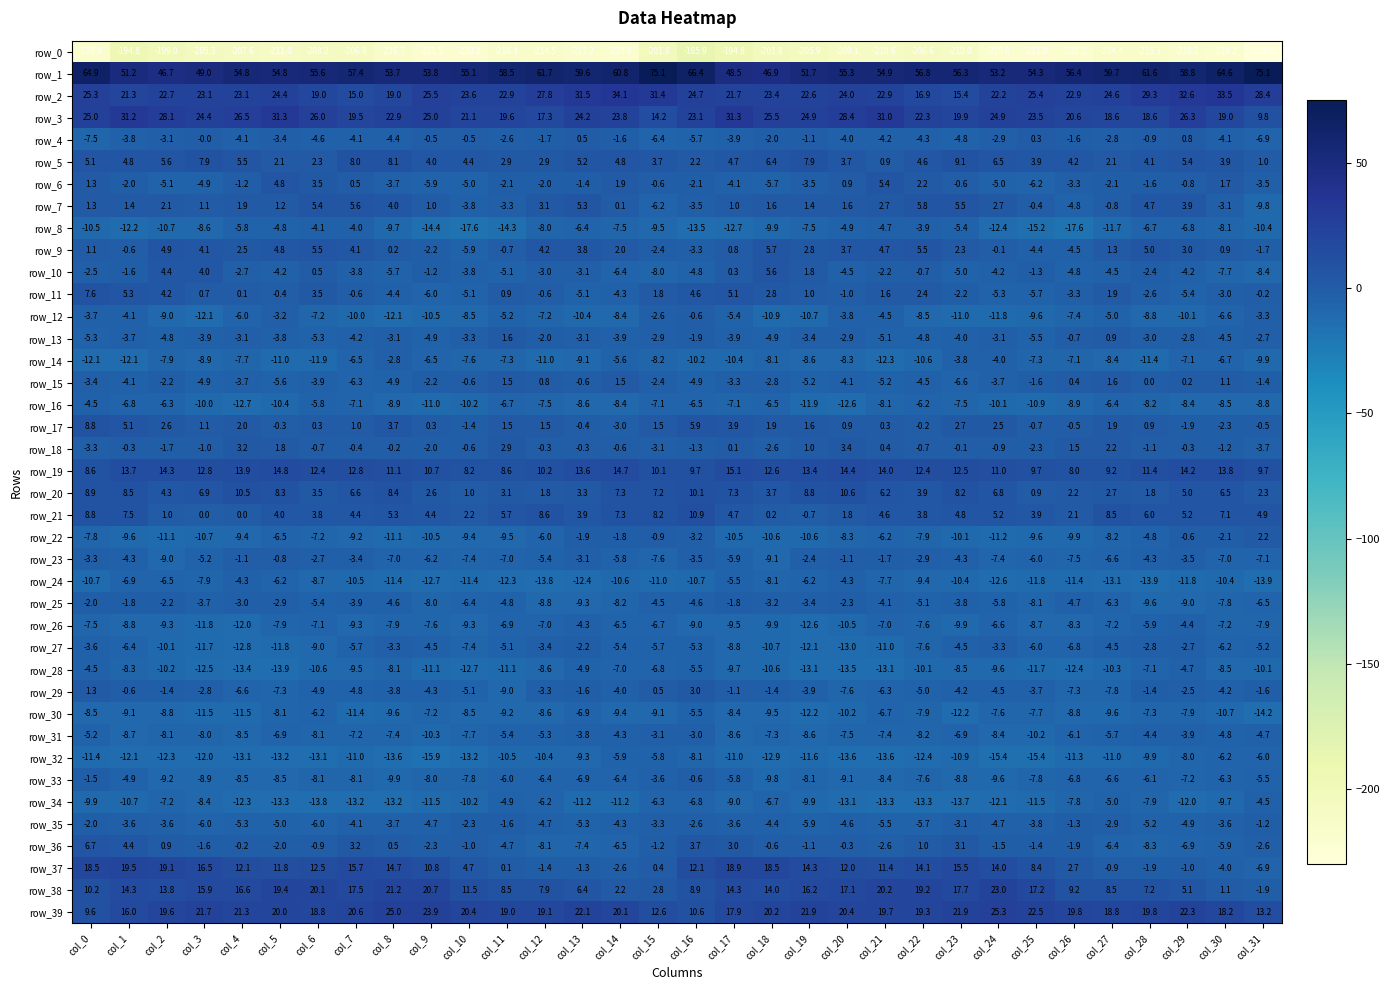

Is the value of row_7 at col_21 greater than the value of row_8 at col_23?

Yes